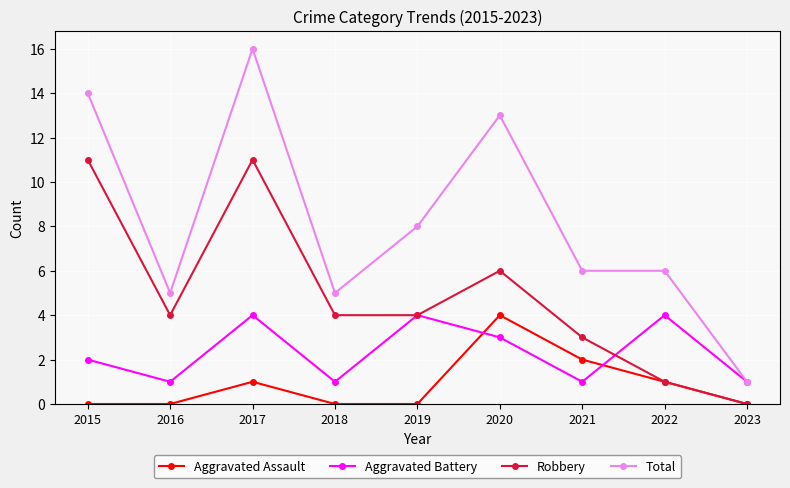

Reading right to left, what are all the values shown in this chart?

Aggravated Assault: 2023=0	2022=1	2021=2	2020=4	2019=0	2018=0	2017=1	2016=0	2015=0
Aggravated Battery: 2023=1	2022=4	2021=1	2020=3	2019=4	2018=1	2017=4	2016=1	2015=2
Robbery: 2023=0	2022=1	2021=3	2020=6	2019=4	2018=4	2017=11	2016=4	2015=11
Total: 2023=1	2022=6	2021=6	2020=13	2019=8	2018=5	2017=16	2016=5	2015=14